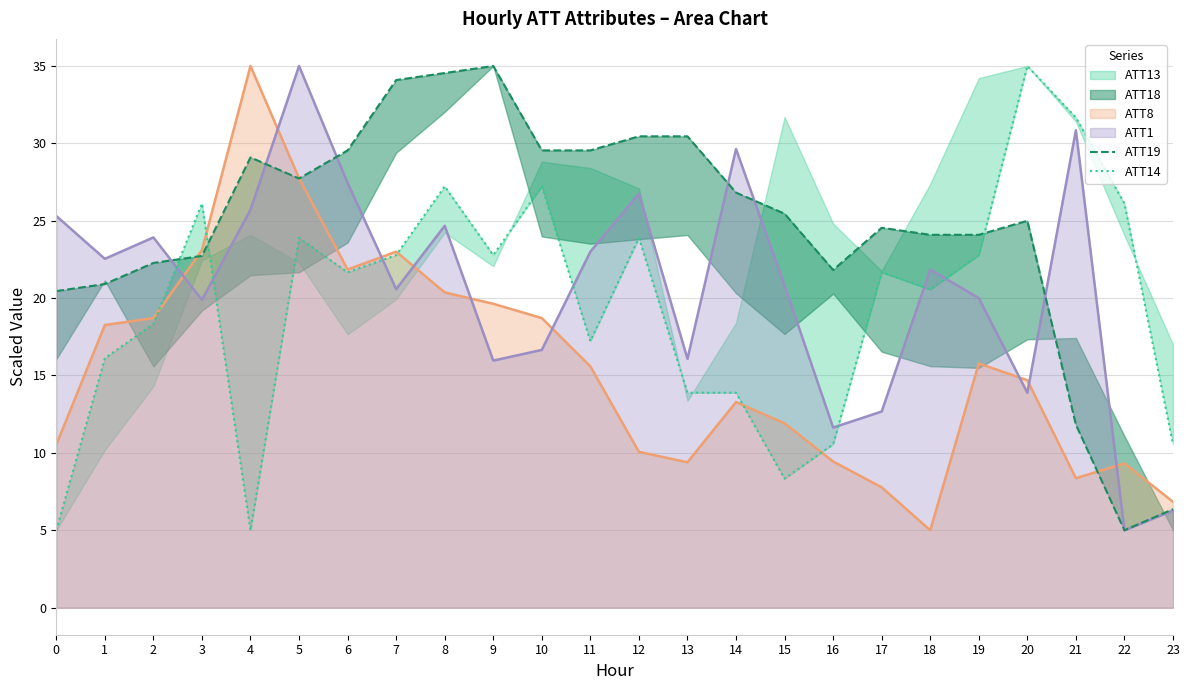

How many data points does each series have?

24